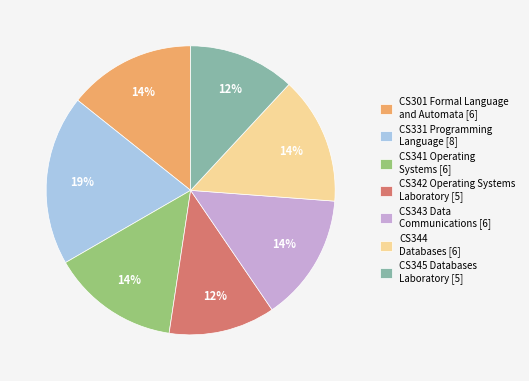

What is the ratio of the value at CS344 Databases [6] to the value at CS345 Databases Laboratory [5]?

1.2